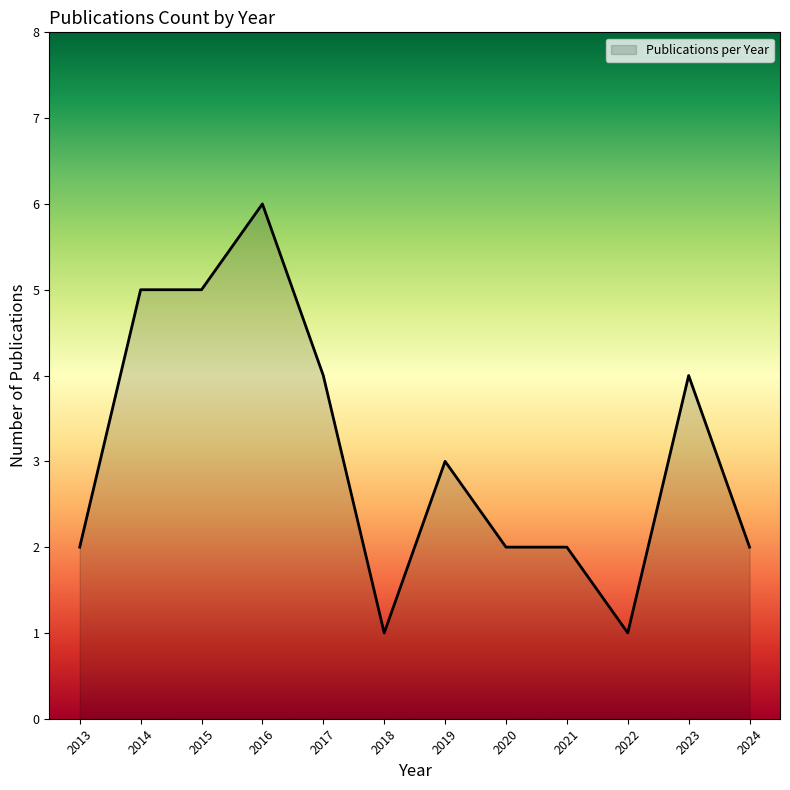

What is the ratio of the value at 2024 to the value at 2013?

1.0